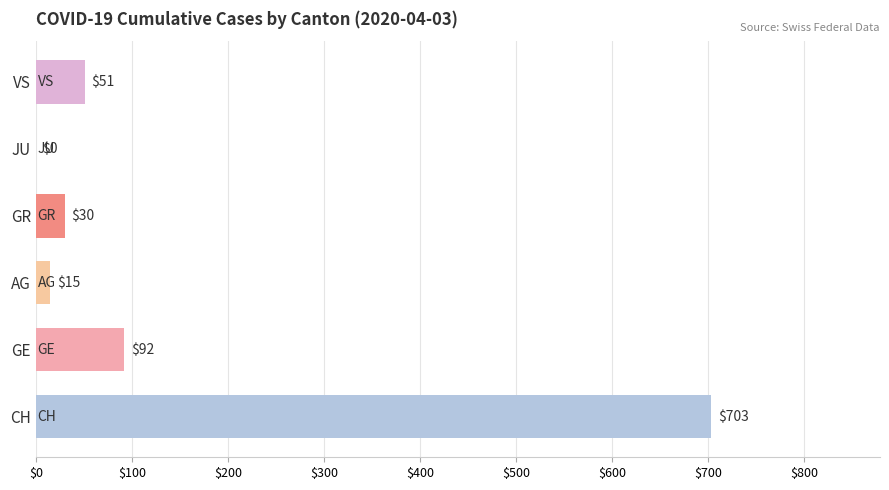

What is the sum of all values?

891